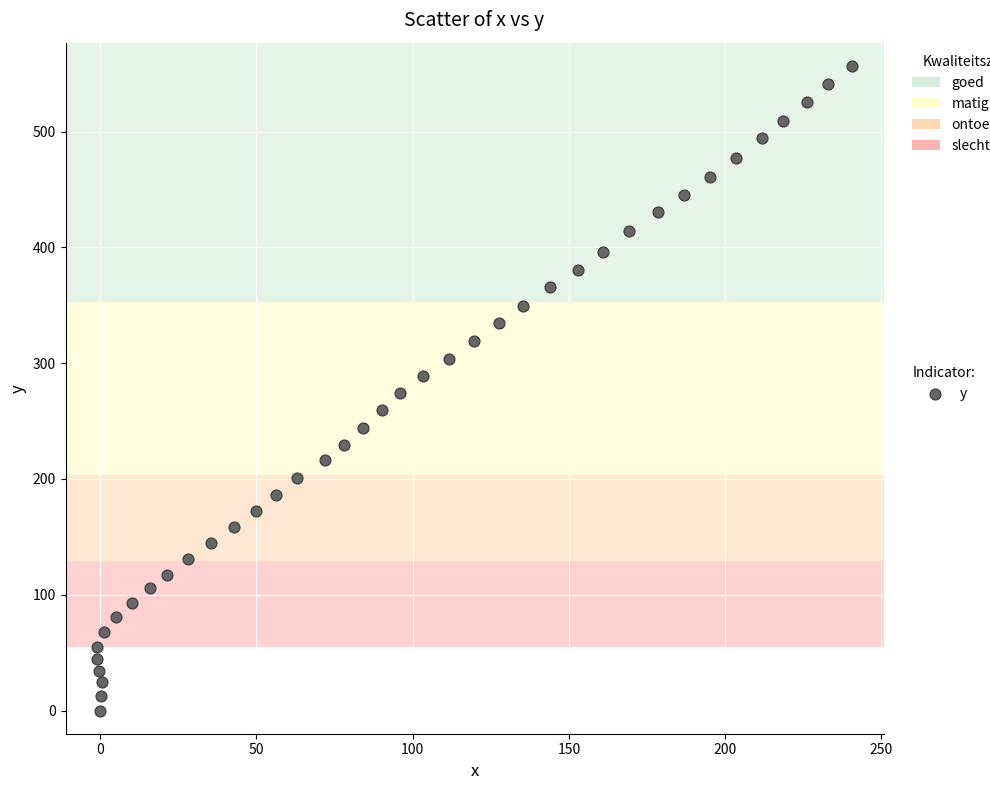

What is the range of X values (max minus min)?

241.8